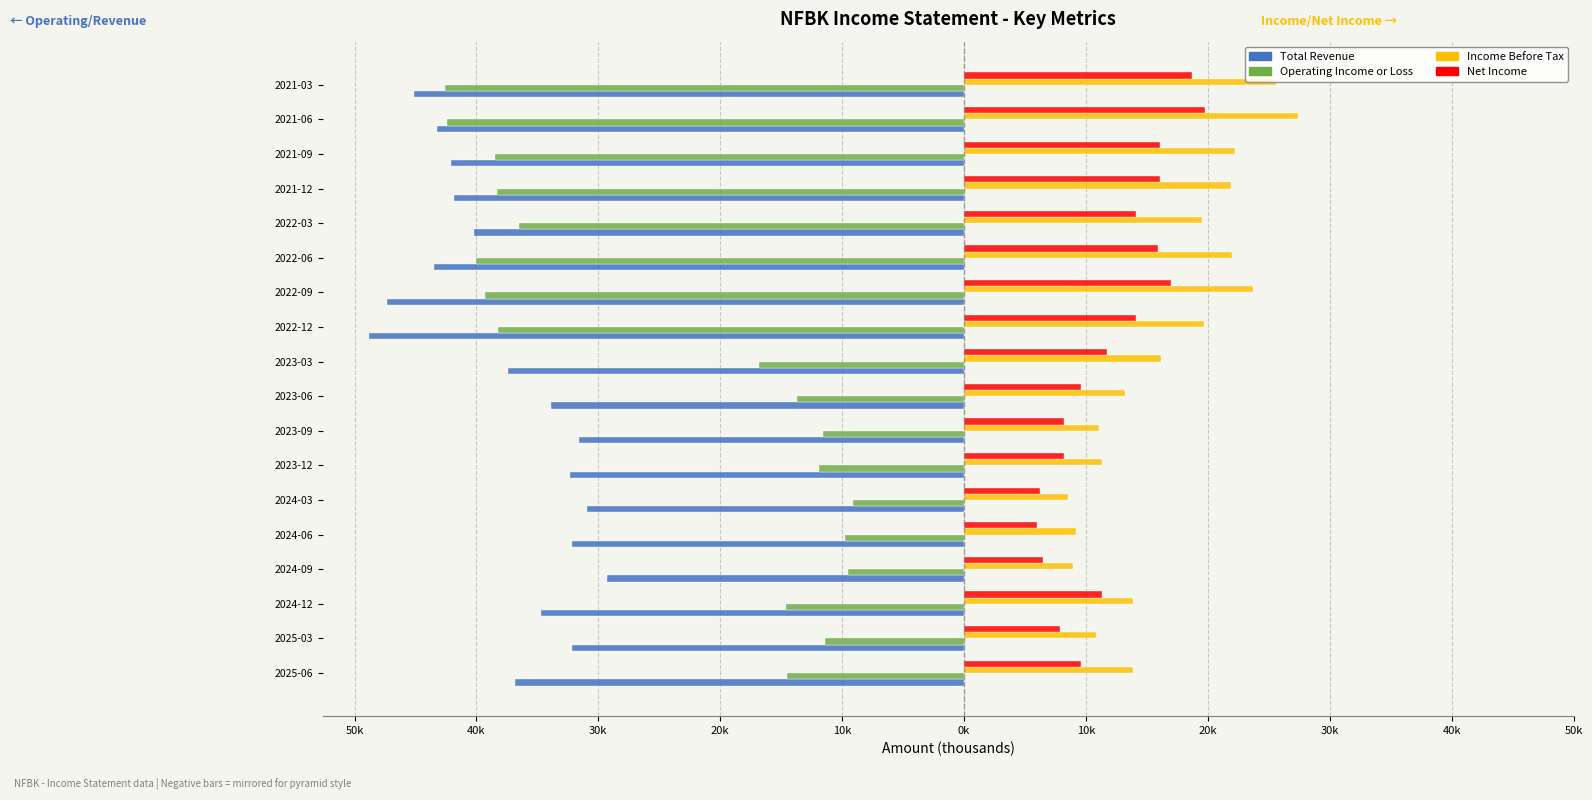

What are all the series names shown in the legend?

Total Revenue, Operating Income or Loss, Income Before Tax, Net Income